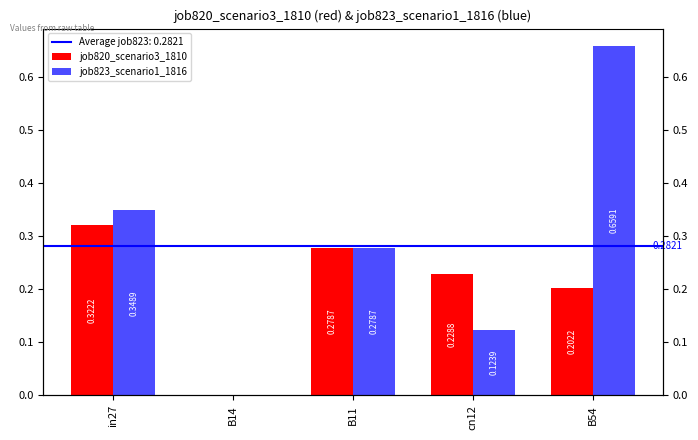

How many values in the job823_scenario1_1816 series exceed 0?

4